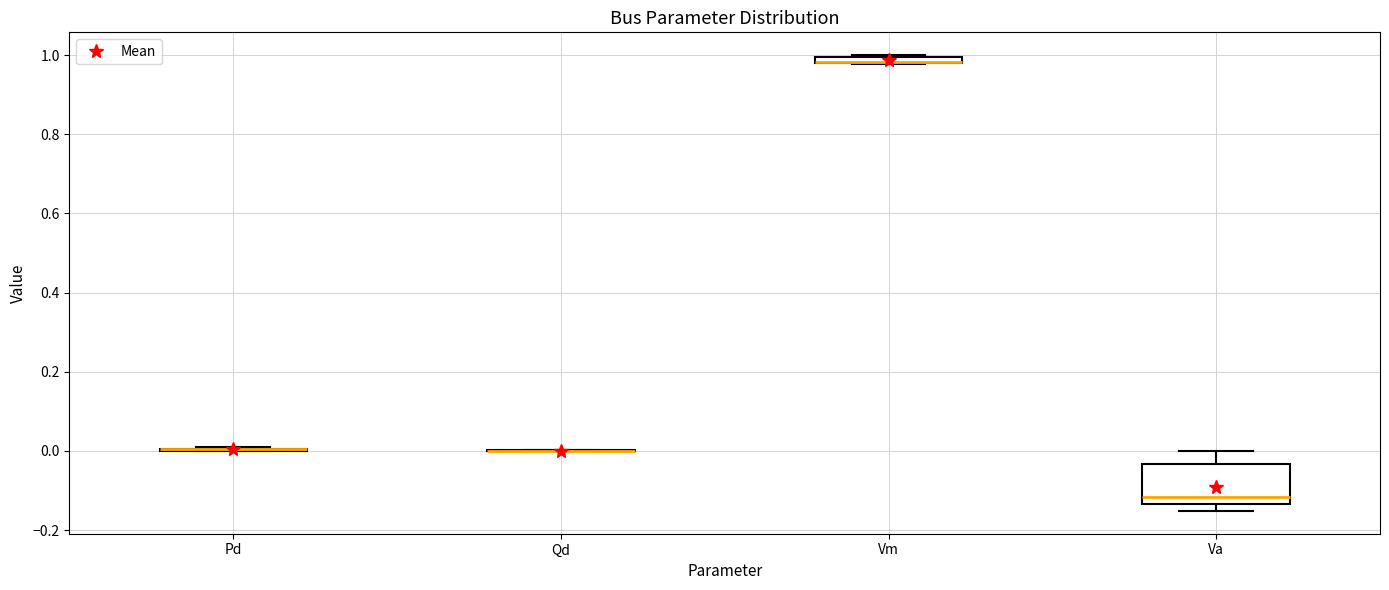

Which box is the tallest, from its lower edge to its upper edge?

Va